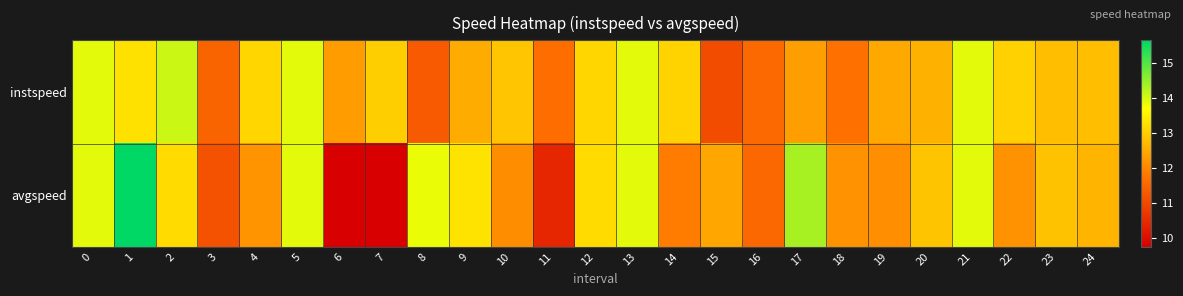

At which category does the chart reach its peak across all series?

1